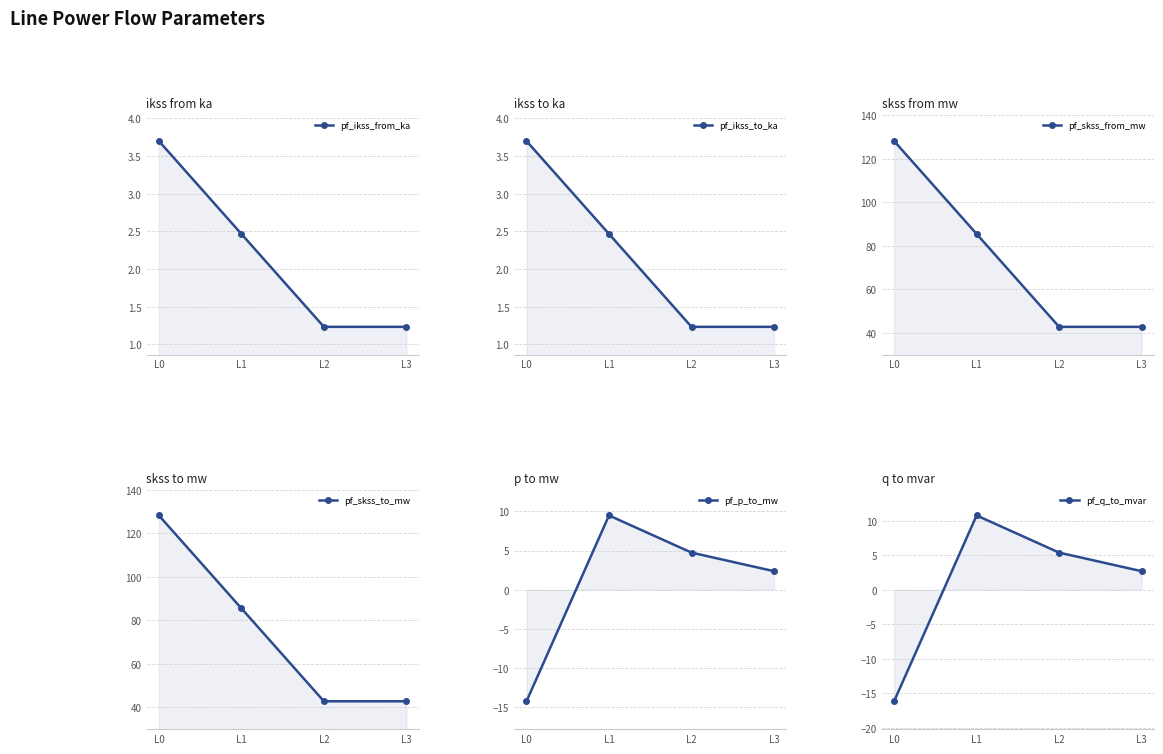

What is the difference between the pf_skss_to_mw values at L0 and L3?

85.4